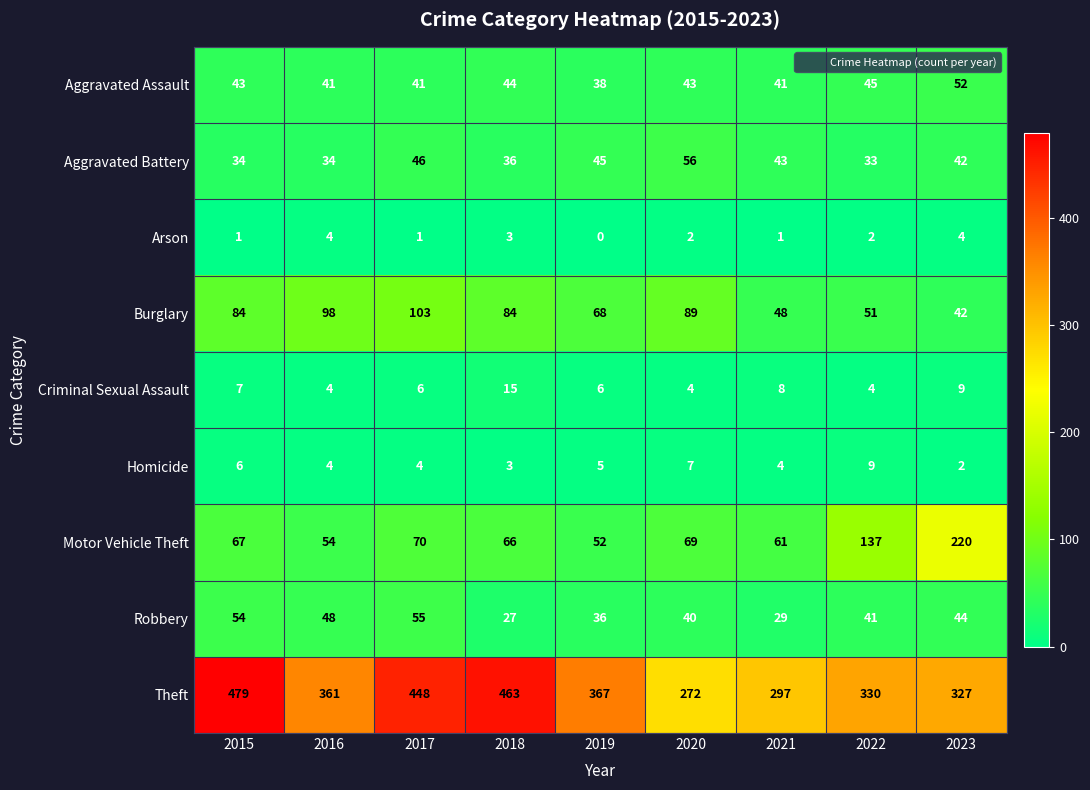

What is the difference between the maximum and minimum values in the Criminal Sexual Assault series?

11